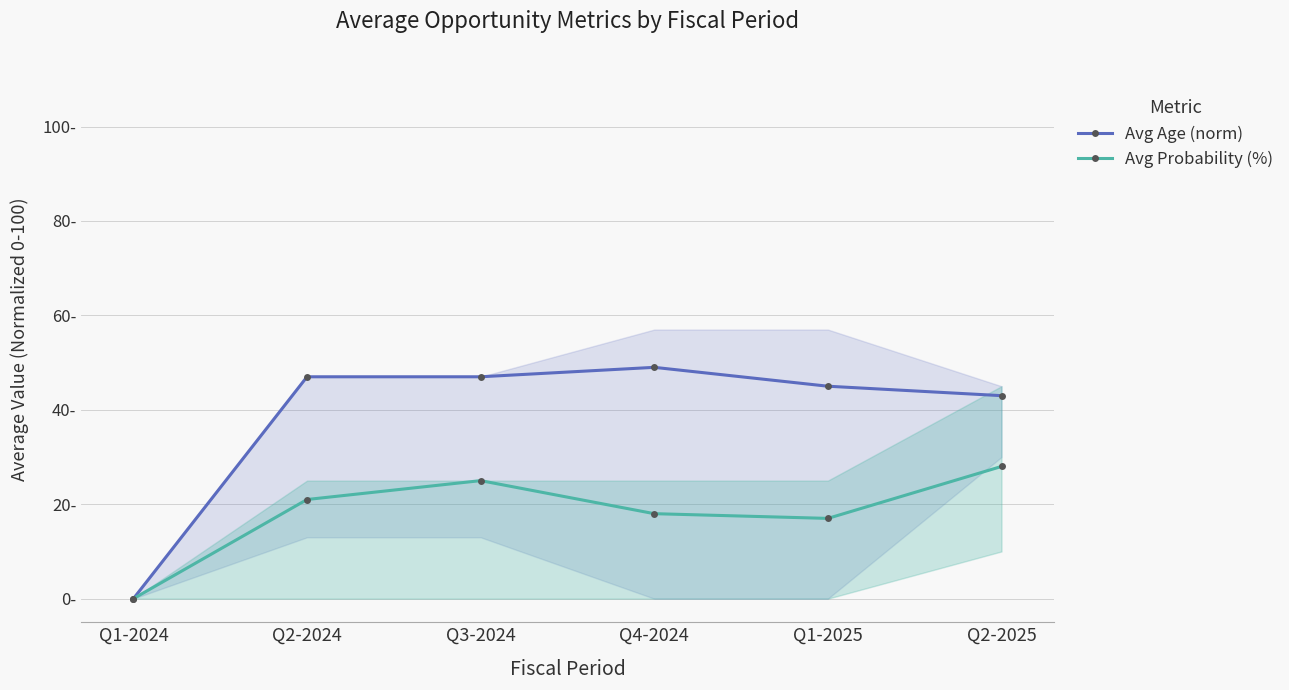

True or false: Avg Probability (%) and Avg Age (norm) cross at least once.

False